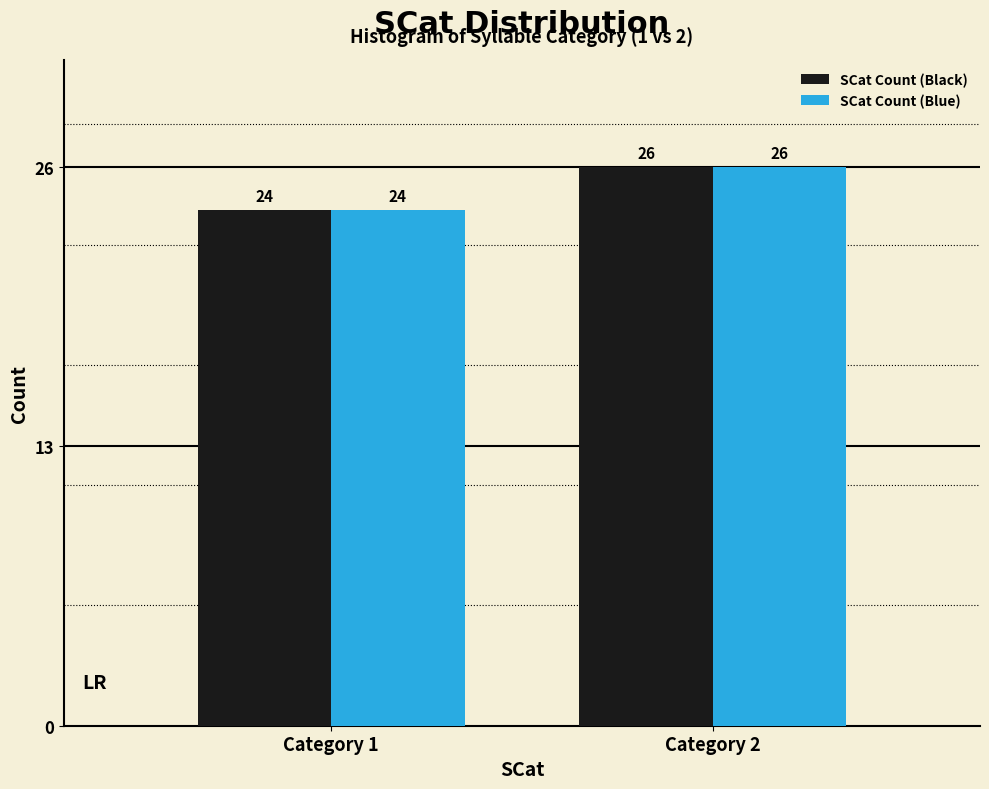

Reading left to right, list all the values displayed in this chart.

SCat Count (Black): 24	26
SCat Count (Blue): 24	26